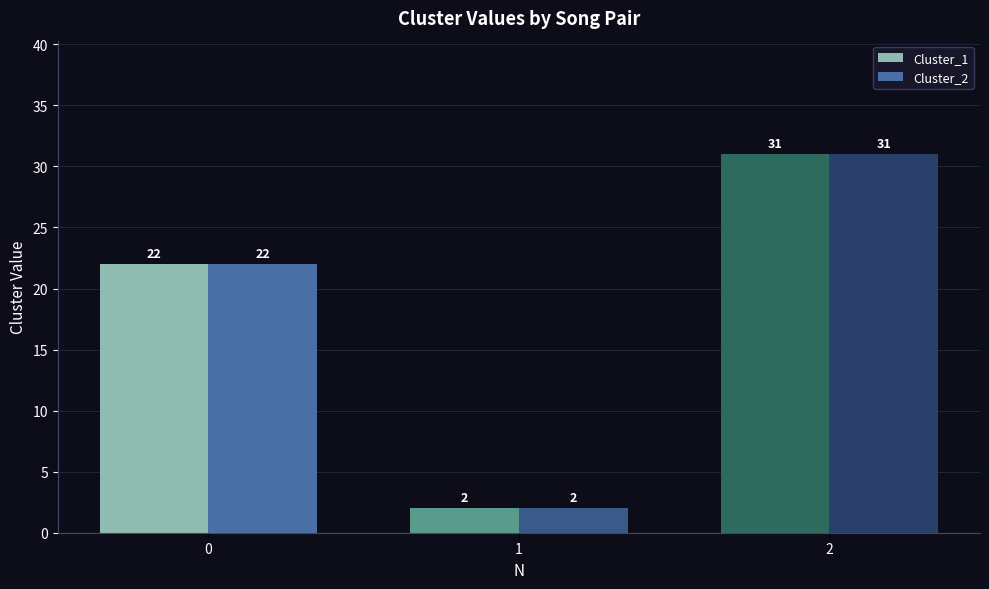

Reading right to left, list all the values displayed in this chart.

Cluster_1: 31	2	22
Cluster_2: 31	2	22